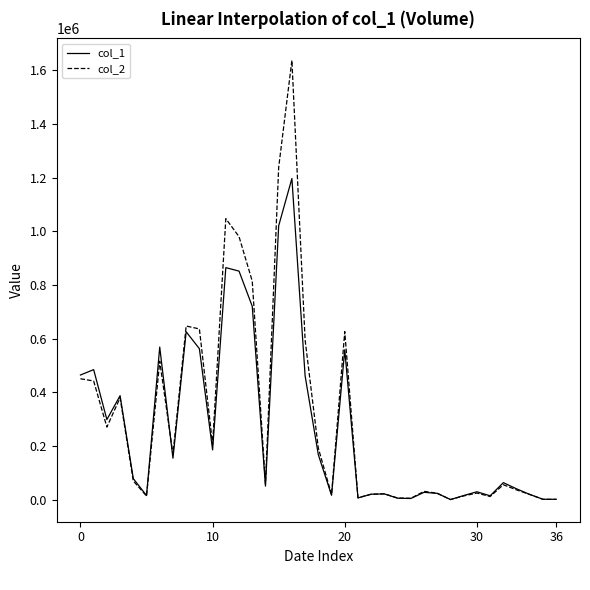

Rank the series by their maximum value, from lowest to highest.

col_1, col_2